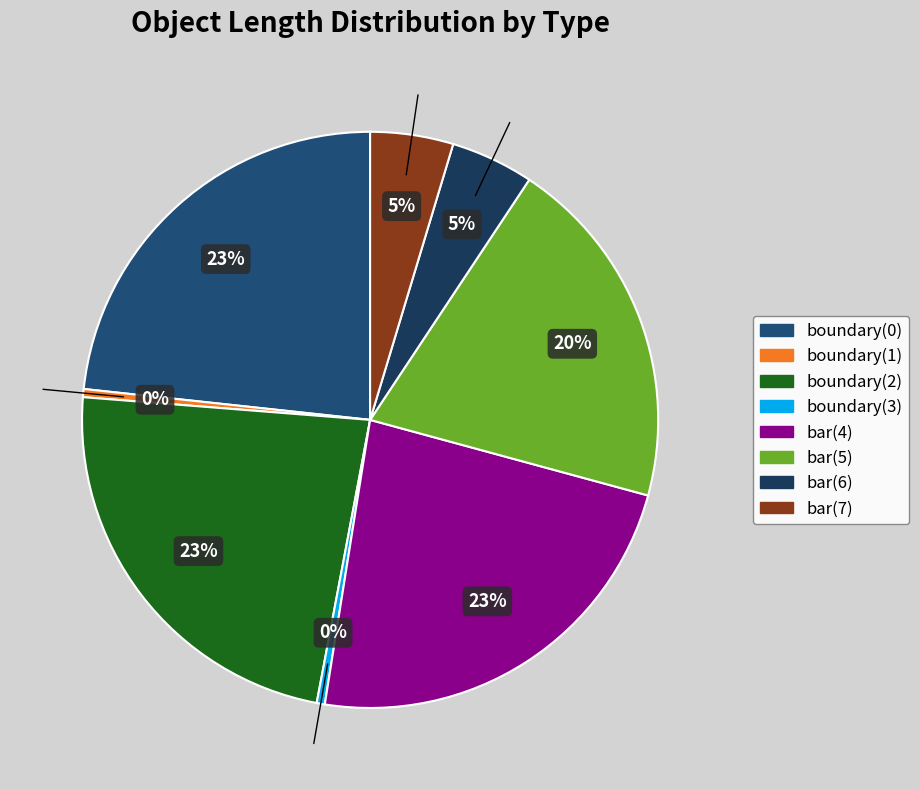

Combined, what portion of the pie is bar(7) and bar(6)?

9.3%